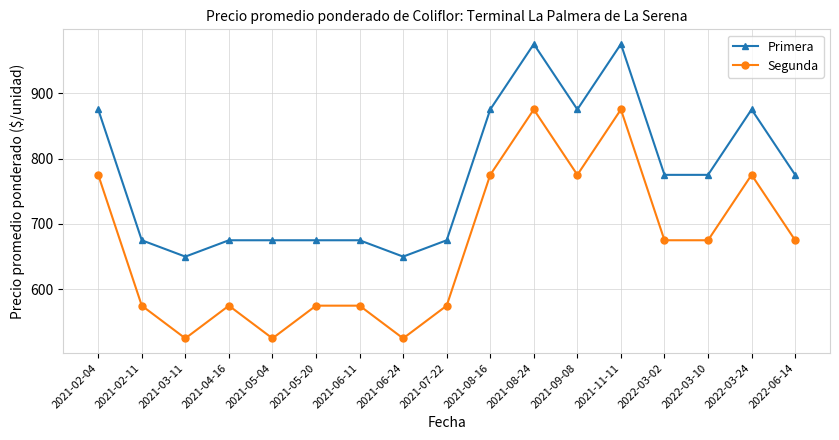

Where does the Segunda series first go above 675?

2021-02-04